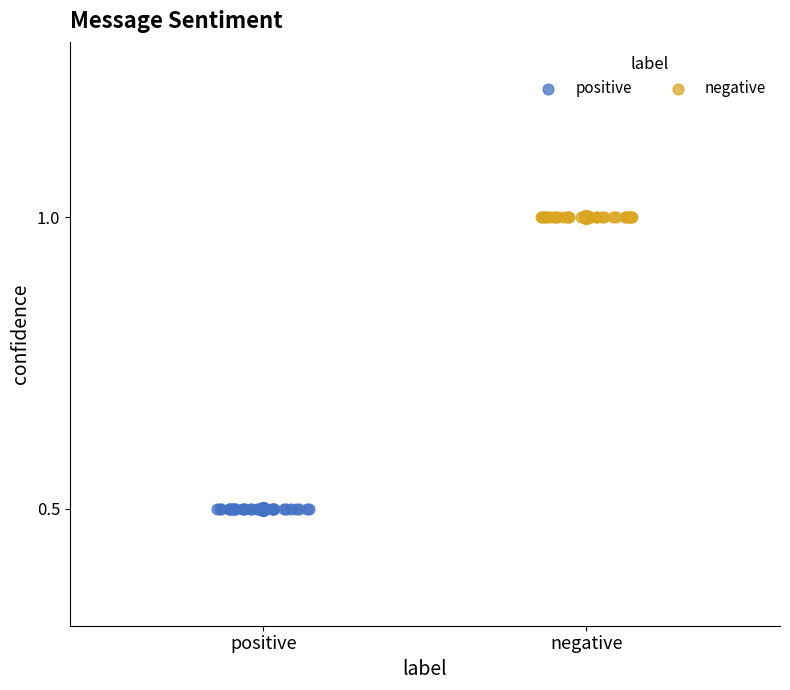

Which series reaches the maximum Y coordinate?

negative